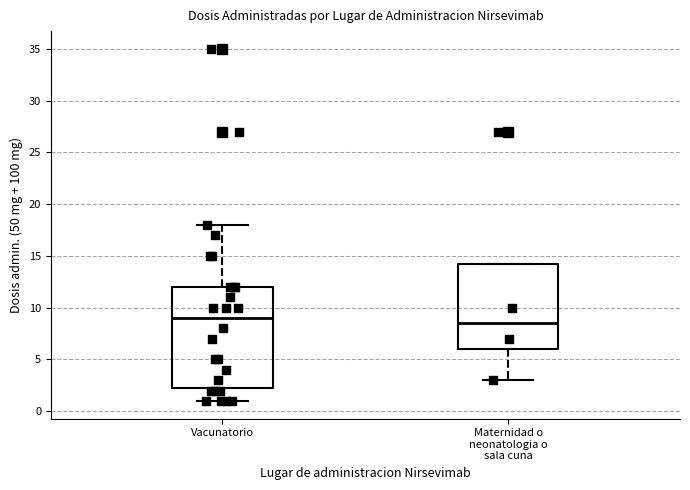

Comparing the boxes themselves (not the whiskers), which one is the tallest?

Vacunatorio